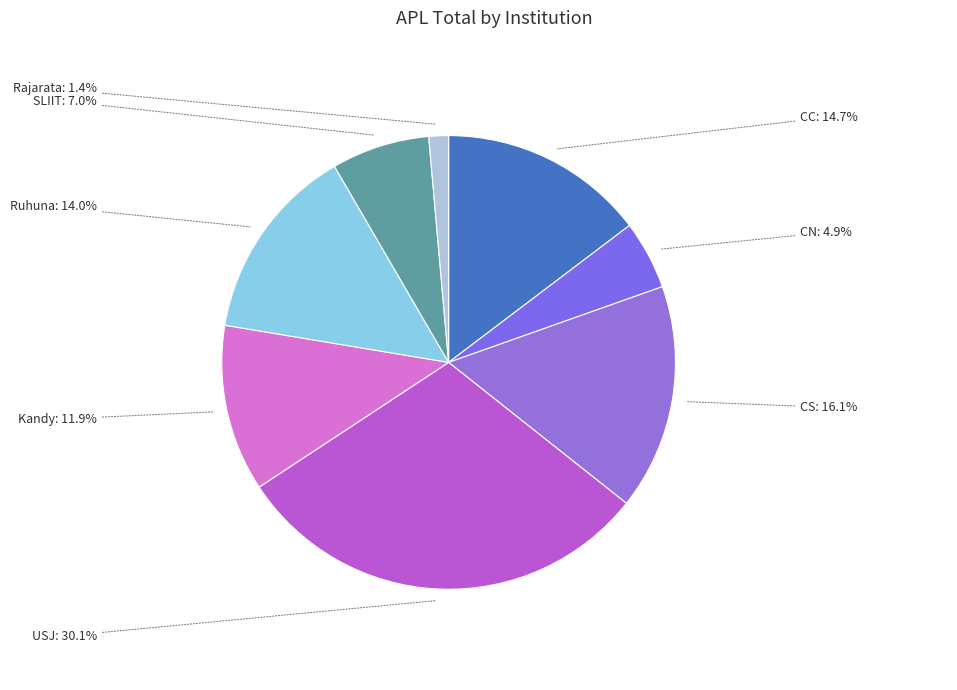

To the nearest percent, what portion does SLIIT represent?

7%